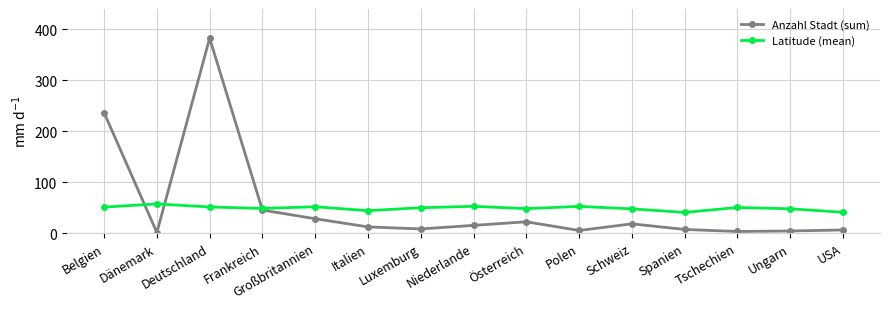

What is the label of the 12th point from the left?

Spanien